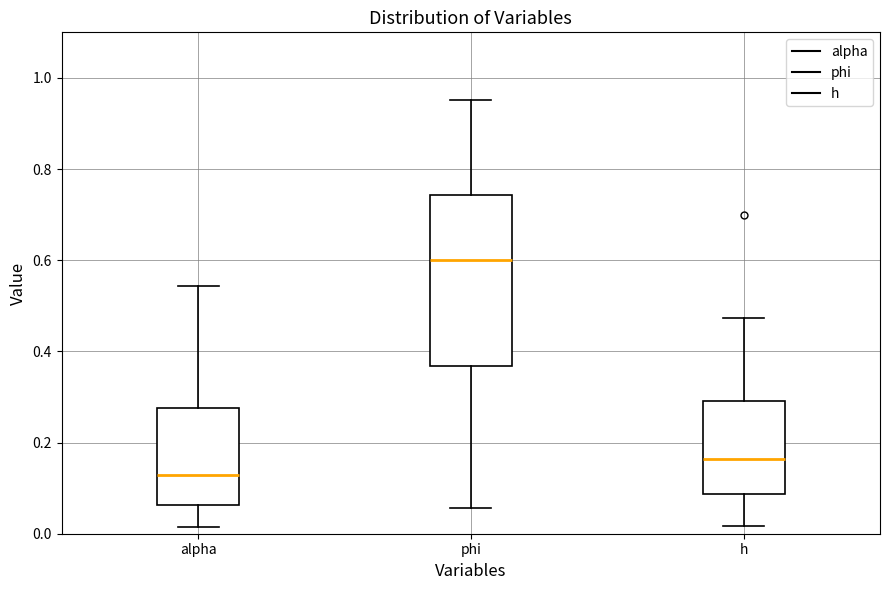

Which box's median line is the highest?

phi